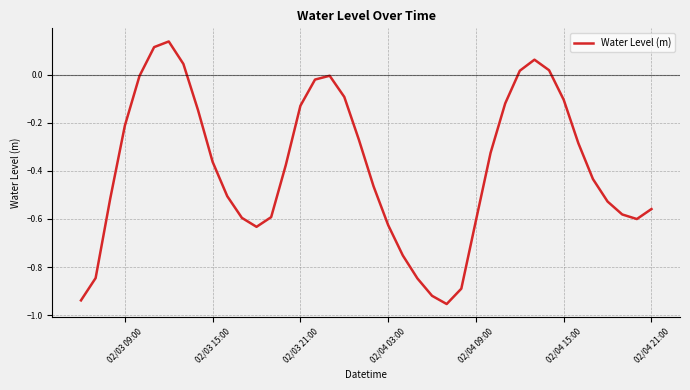

How many categories are shown in the chart?

40